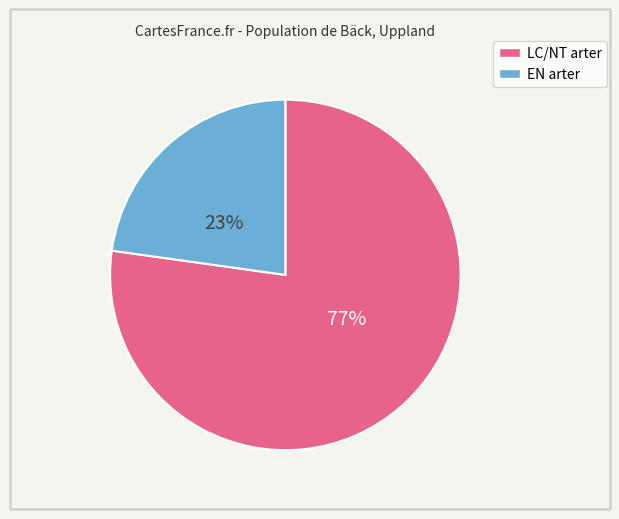

To the nearest percent, what is the difference between the largest and smallest slice percentages?

54%